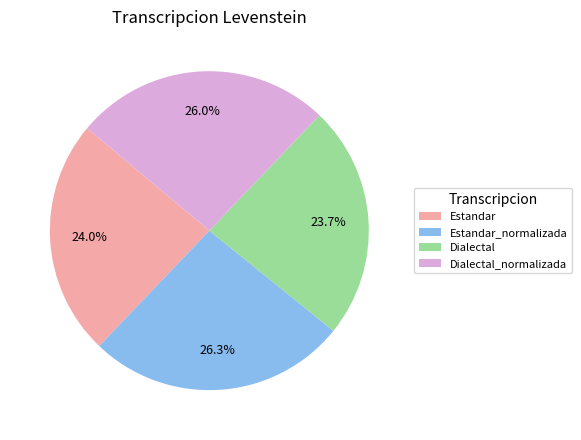

Which has a higher value, Dialectal_normalizada or Dialectal?

Dialectal_normalizada